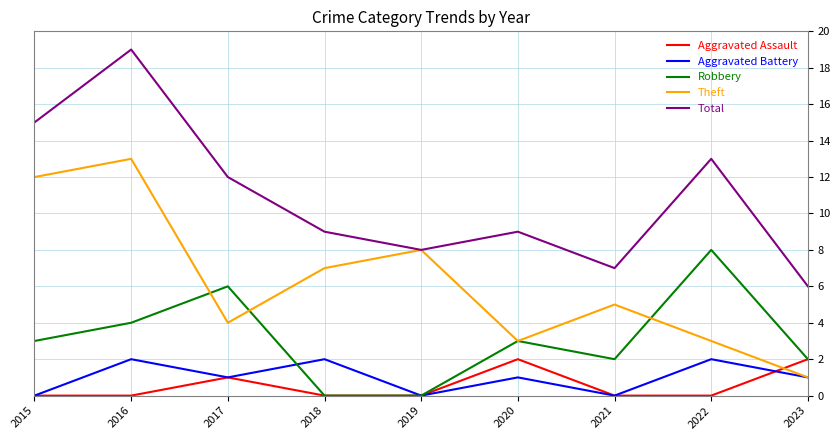

The value of Total at 2022 is 13. True or false?

True